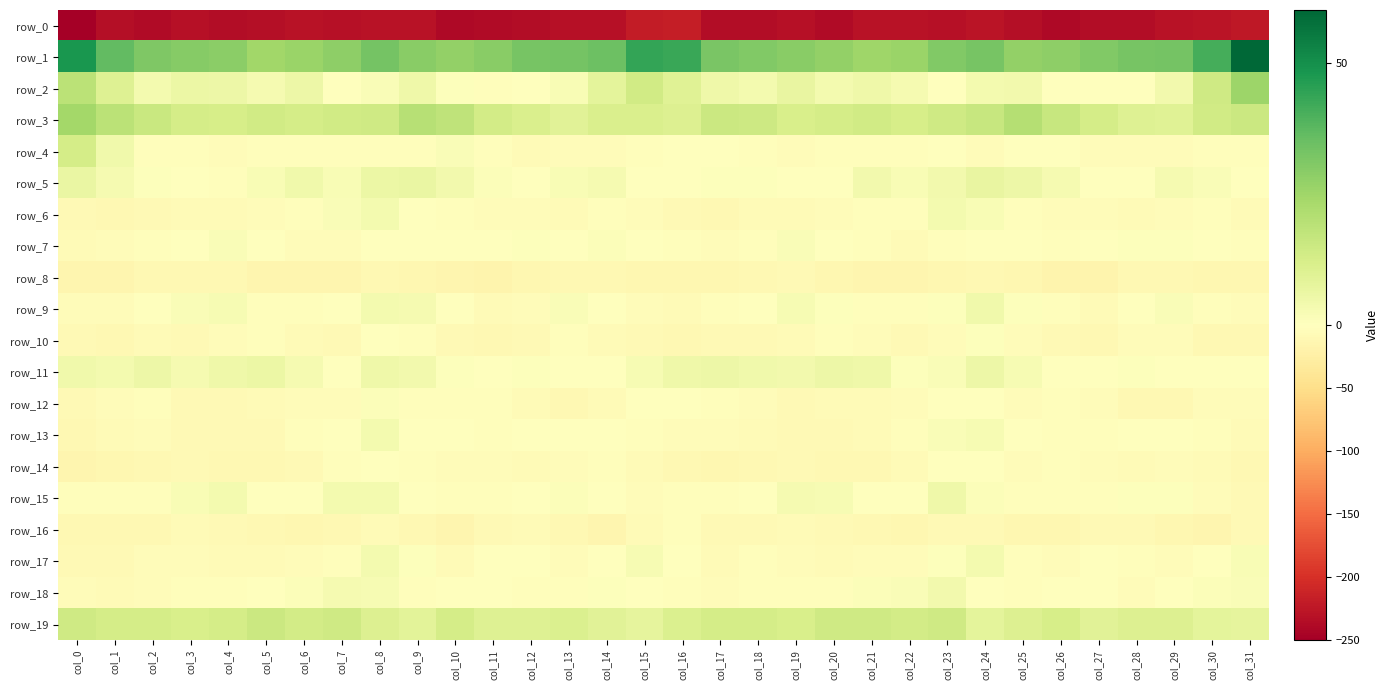

Rank the series by their maximum value, from highest to lowest.

row_1, row_2, row_3, row_19, row_4, row_5, row_11, row_15, row_9, row_18, row_6, row_17, row_13, row_7, row_12, row_10, row_14, row_16, row_8, row_0